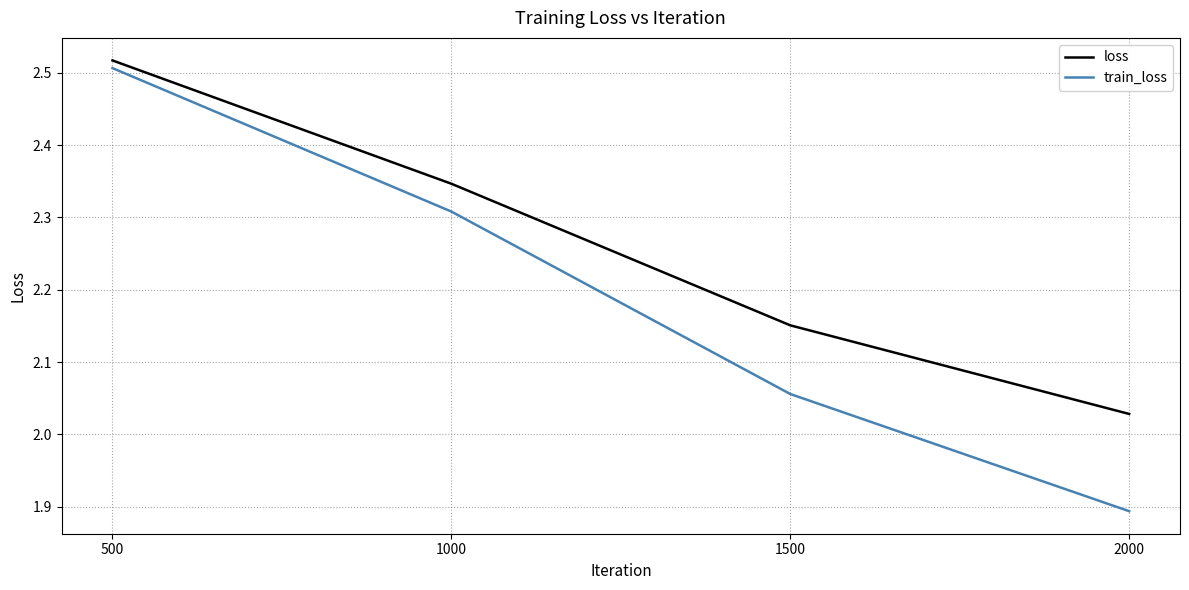

True or false: train_loss has more than 1 interior local peaks.

False